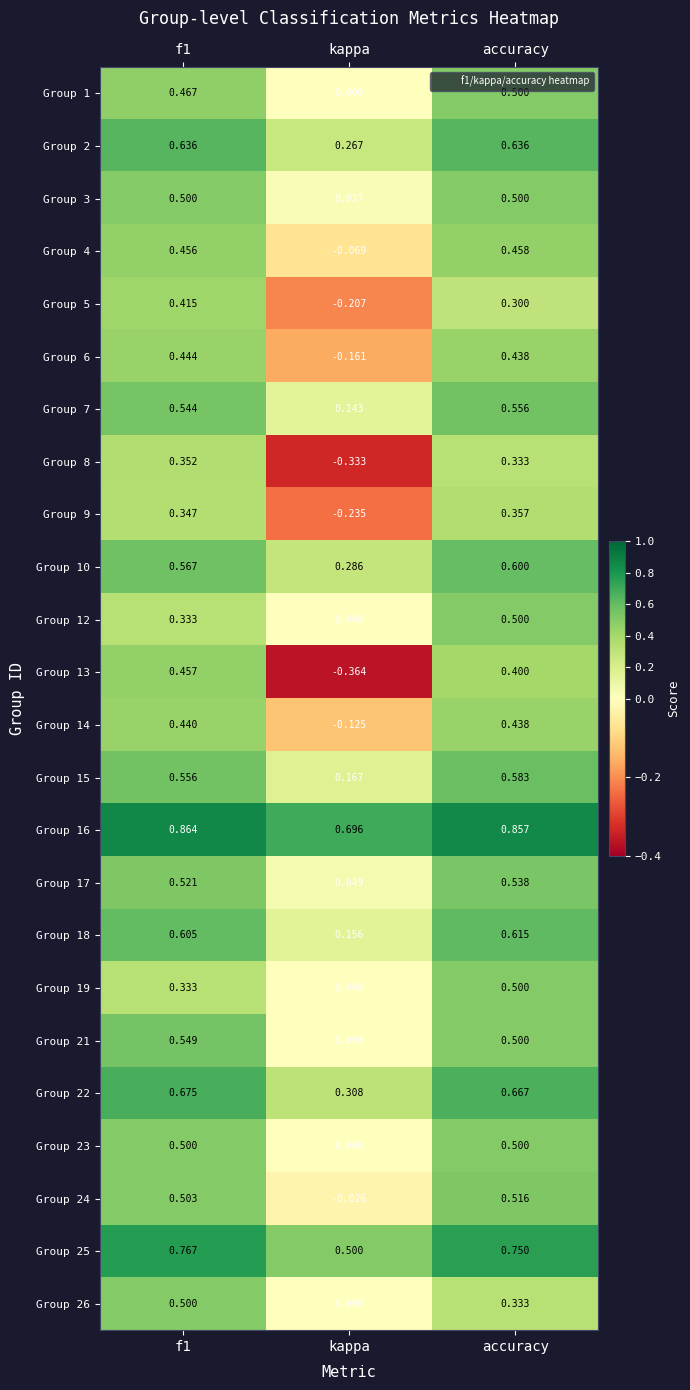

Which category has the lowest value in the Group 9 series?

kappa